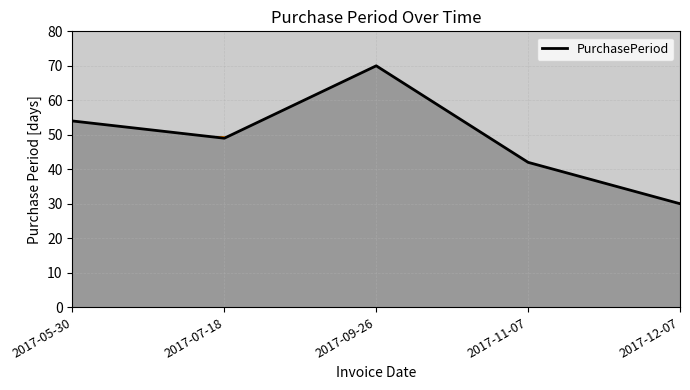

What position from the left is 2017-07-18?

2